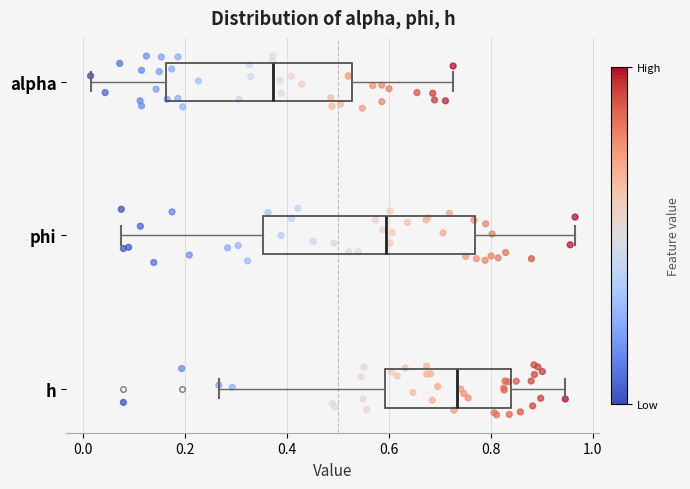

Where does the right whisker of the box for phi end on the x-axis? The values are not printed on the chart, so give them approximately, as read against the axis.

0.96